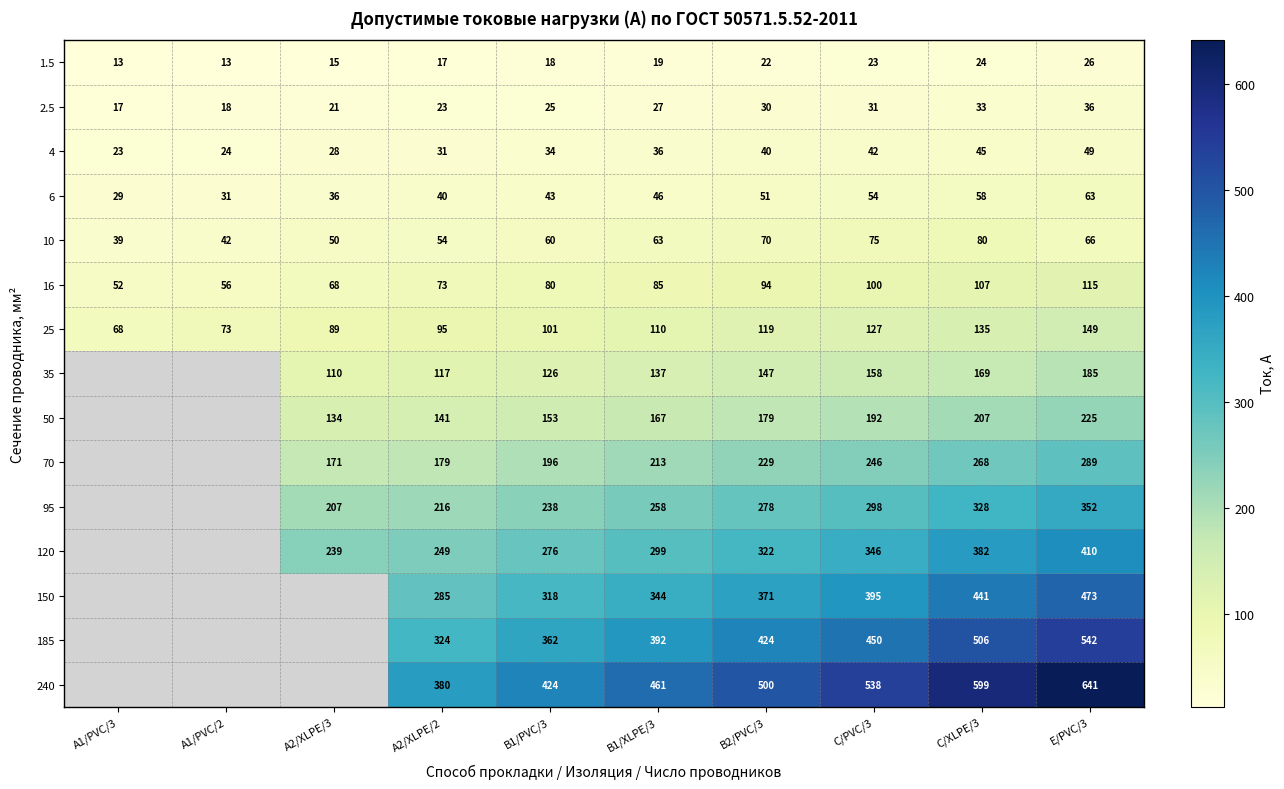

Rank the series at B2/PVC/3 from lowest to highest value.

1.5, 2.5, 4, 6, 10, 16, 25, 35, 50, 70, 95, 120, 150, 185, 240